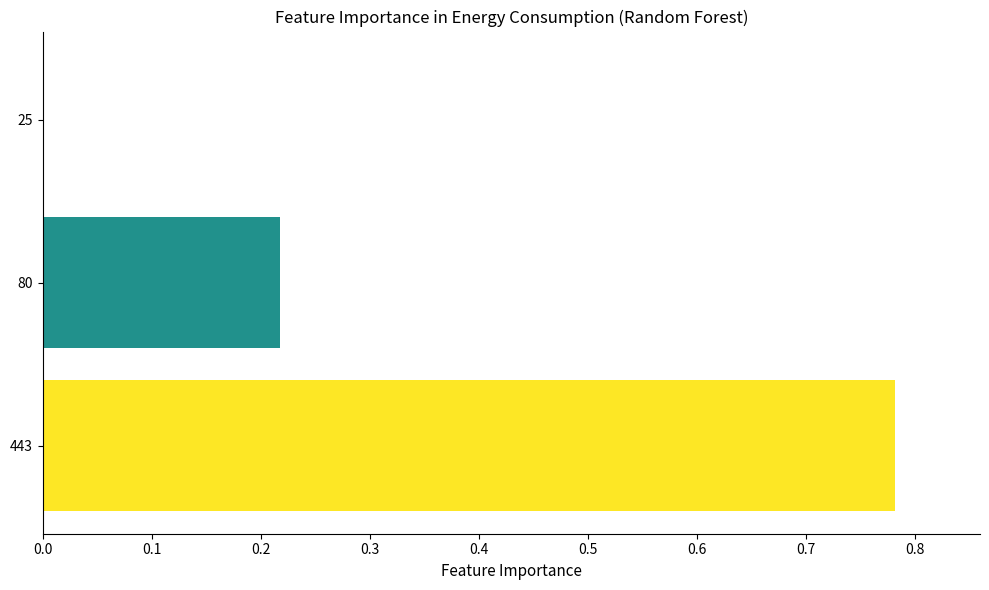

What is the change in value from 443 to 80?

-0.6